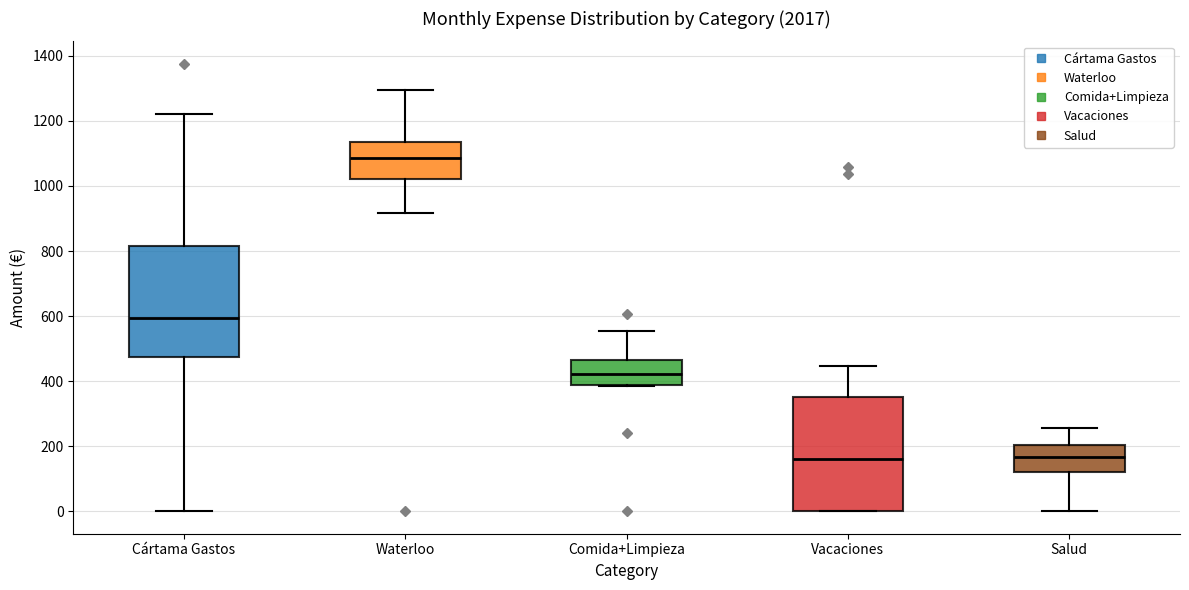

Reading left to right, read every box against the y-axis: the position of its median line, the range the box covers, and the ends of its whiskers. The values are not printed on the chart, so give them approximately, as read against the axis.

Cártama Gastos: median 600, box 480 to 820, whiskers 0 to 1220
Waterloo: median 1080, box 1020 to 1140, whiskers 920 to 1300
Comida+Limpieza: median 420, box 380 to 460, whiskers 380 to 560
Vacaciones: median 160, box 0 to 360, whiskers 0 to 440
Salud: median 160, box 120 to 200, whiskers 0 to 260